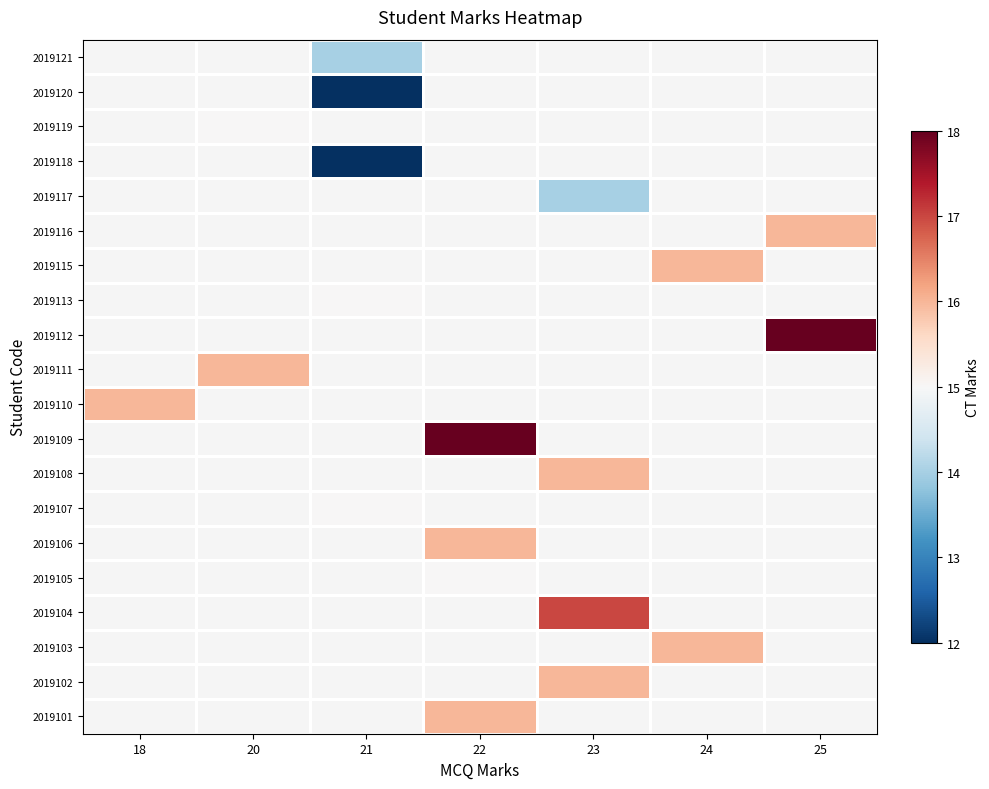

What is the maximum value shown in the chart?

18.0